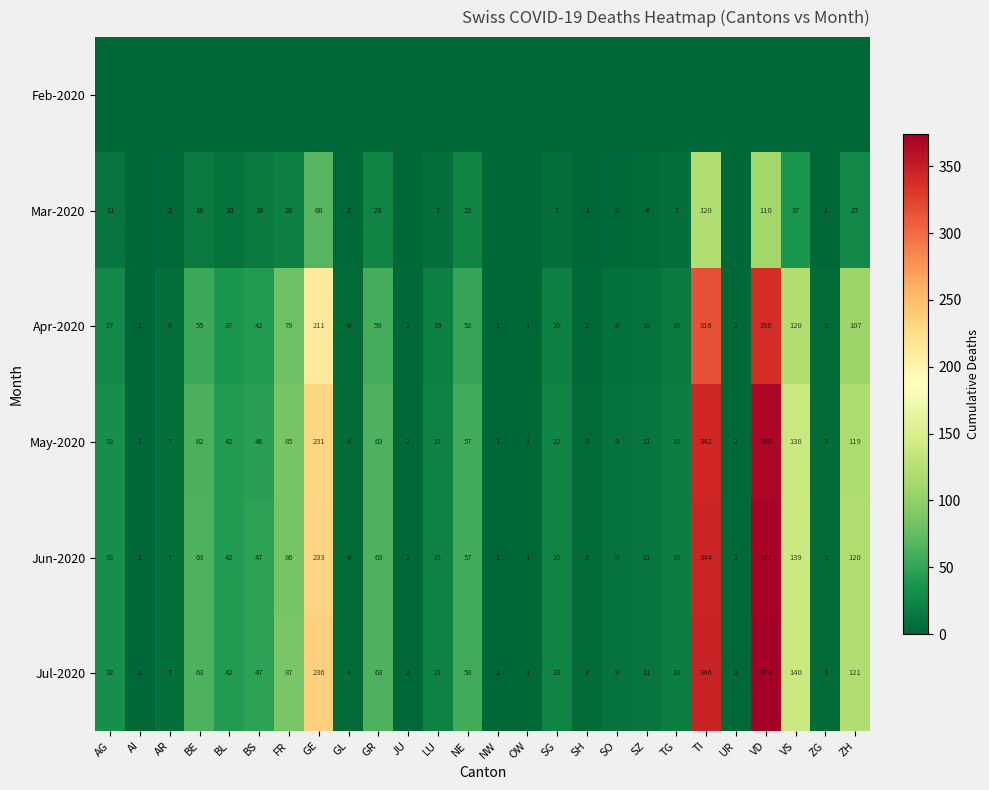

Where does the Apr-2020 series first go above 20?

AG